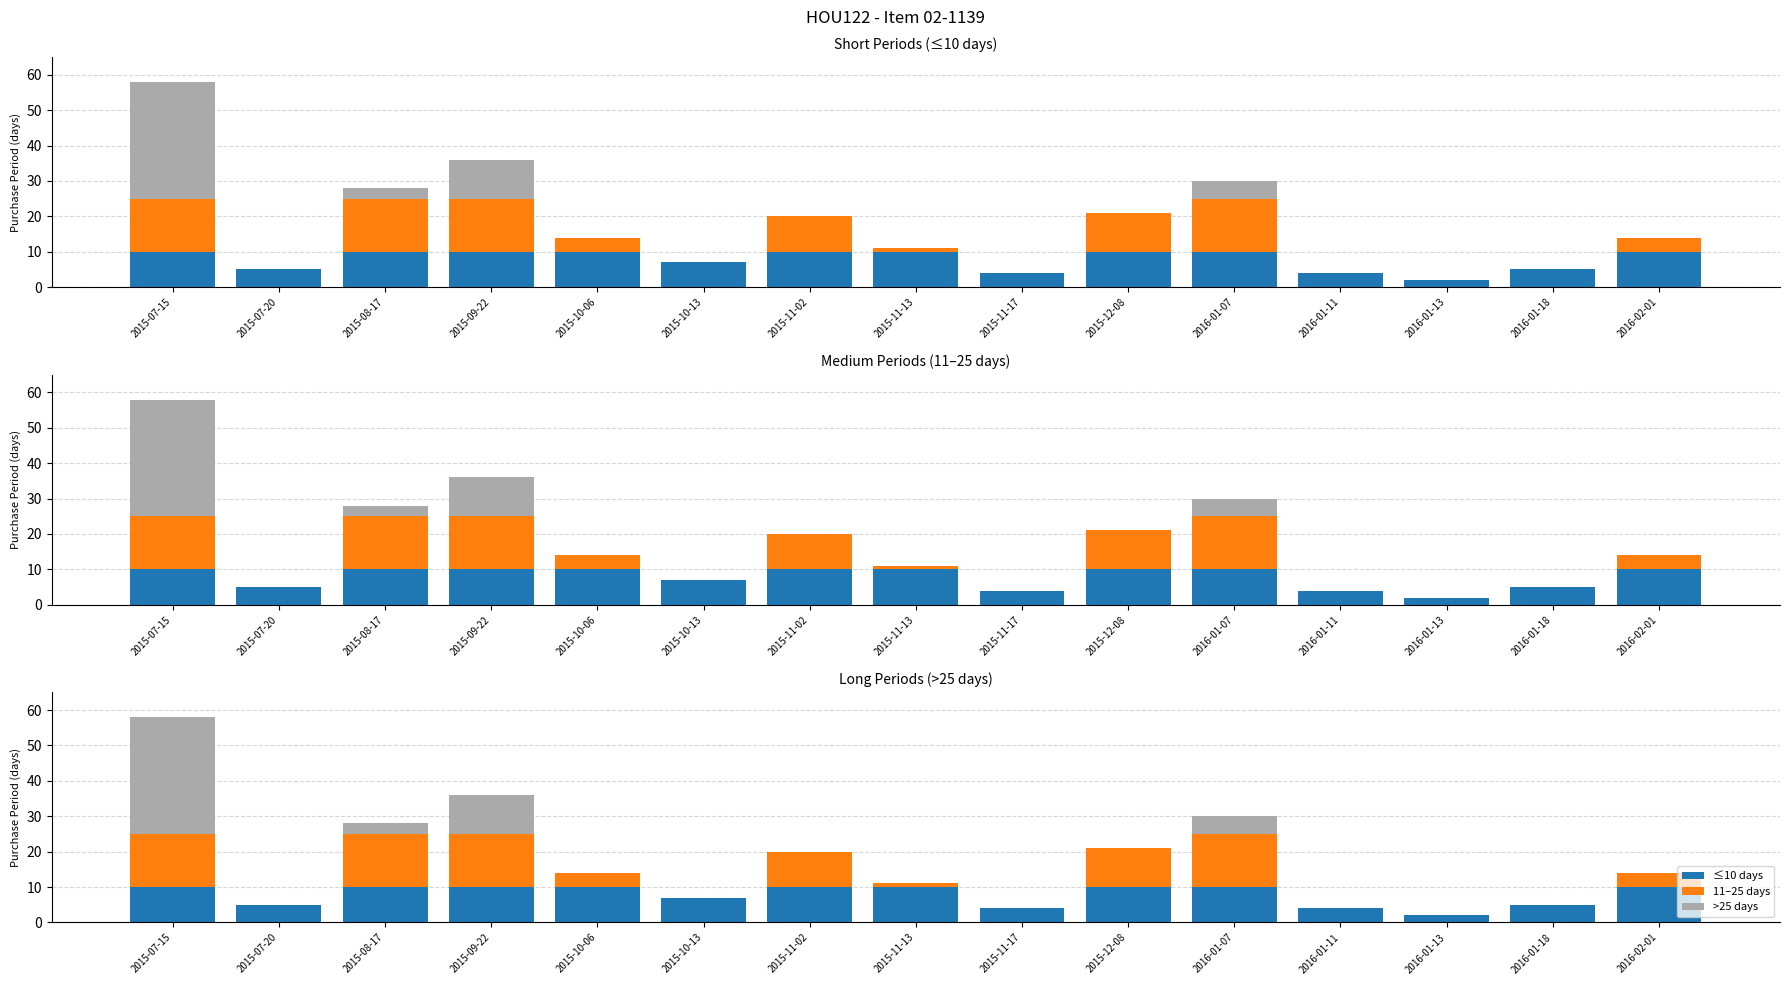

Rank the series at 2015-11-02 from lowest to highest value.

>25 days, ≤10 days, 11–25 days